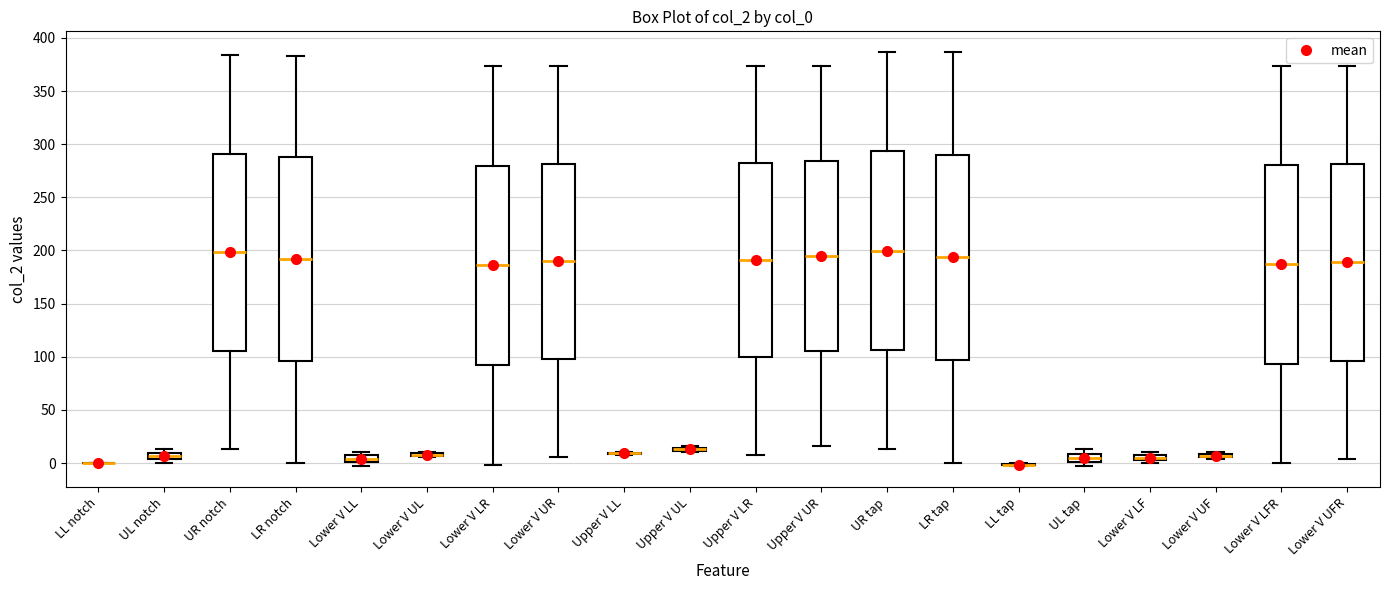

Where is the lower edge of the box for UL tap on the y-axis? The values are not printed on the chart, so give them approximately, as read against the axis.

0